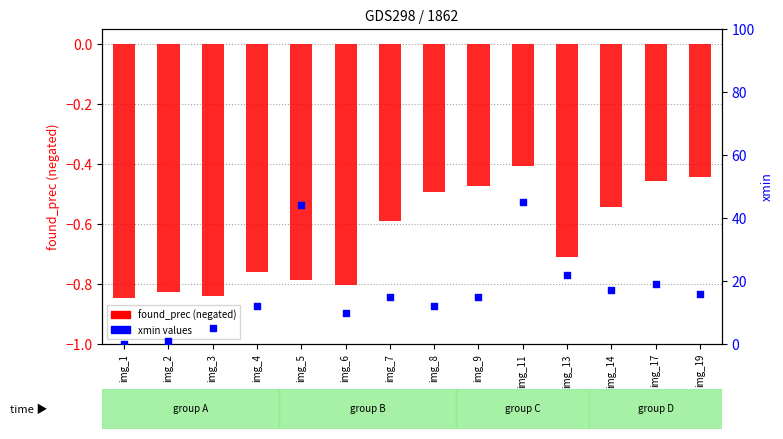

Is the value of found_prec (negated) at img_19 greater than the value of xmin at img_7?

No